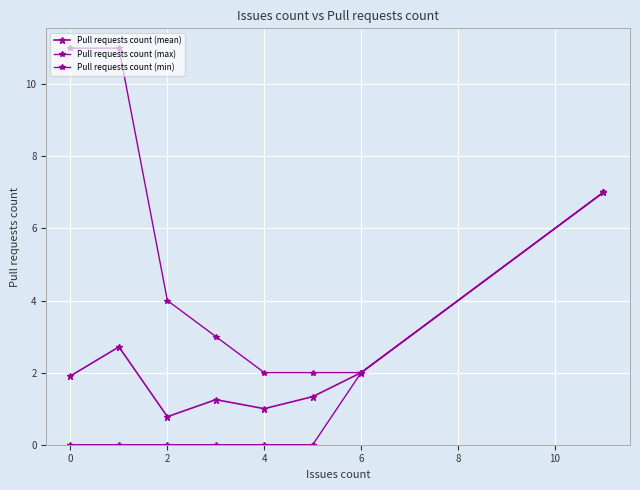

How many data points in Pull requests count (max) are less than 4?

4